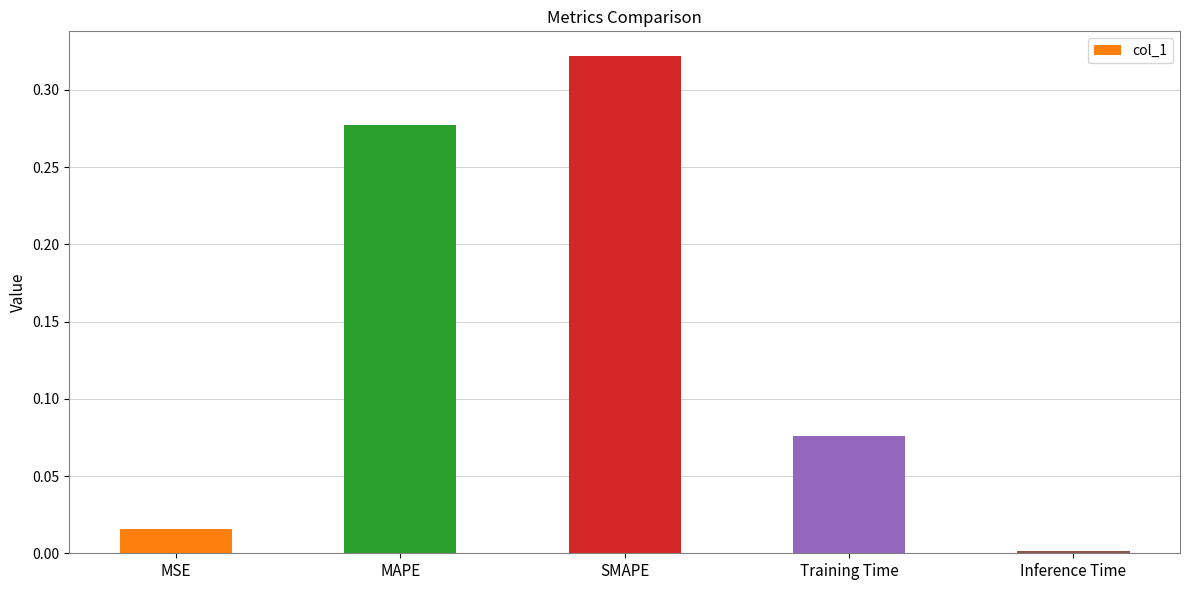

What is the label of the 2nd bar from the left?

MAPE